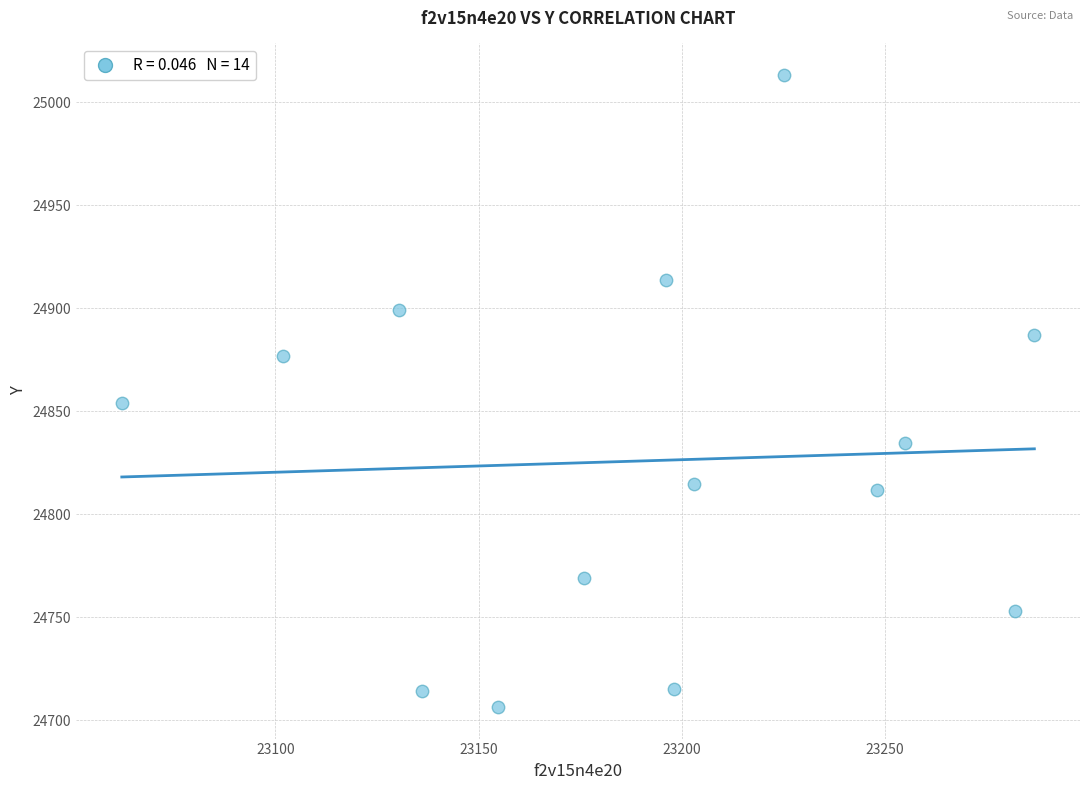

What Y value in the scatter plot is closest to 24859?

24853.9